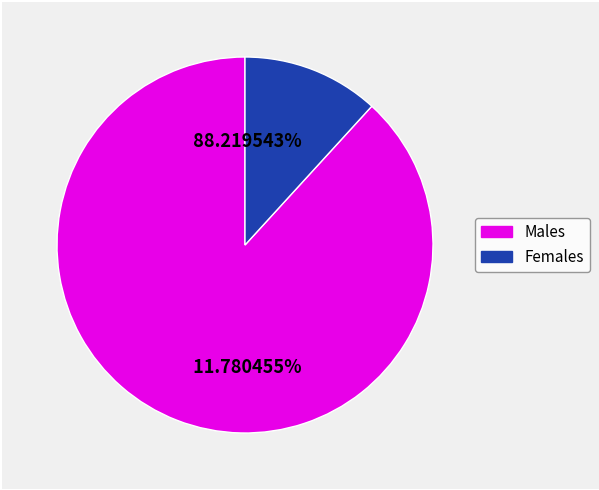

Does 36 represent more than half of the total?

No